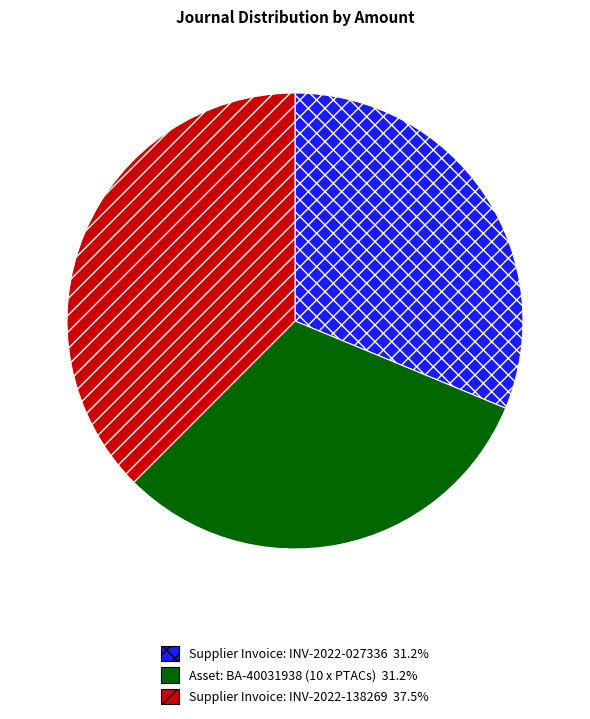

Does Asset: BA-40031938 (10 x PTACs) represent more than half of the total?

No